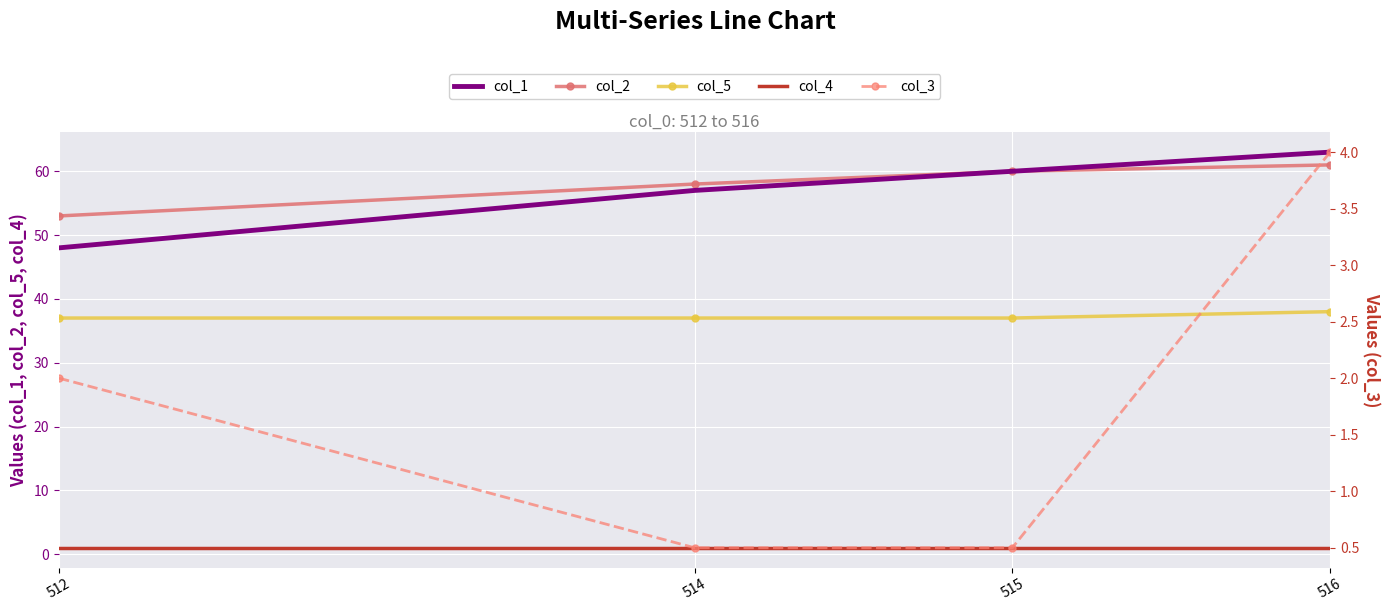

True or false: col_5 and col_3 intersect in this chart.

False